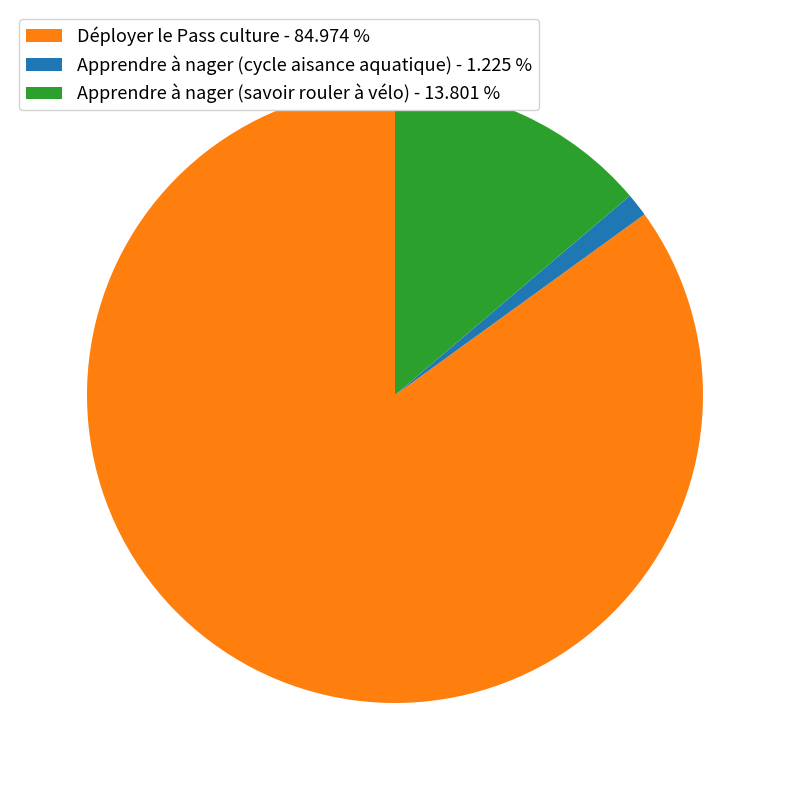

What is the smallest slice in the pie chart?

Apprendre à nager (cycle aisance aquatique)